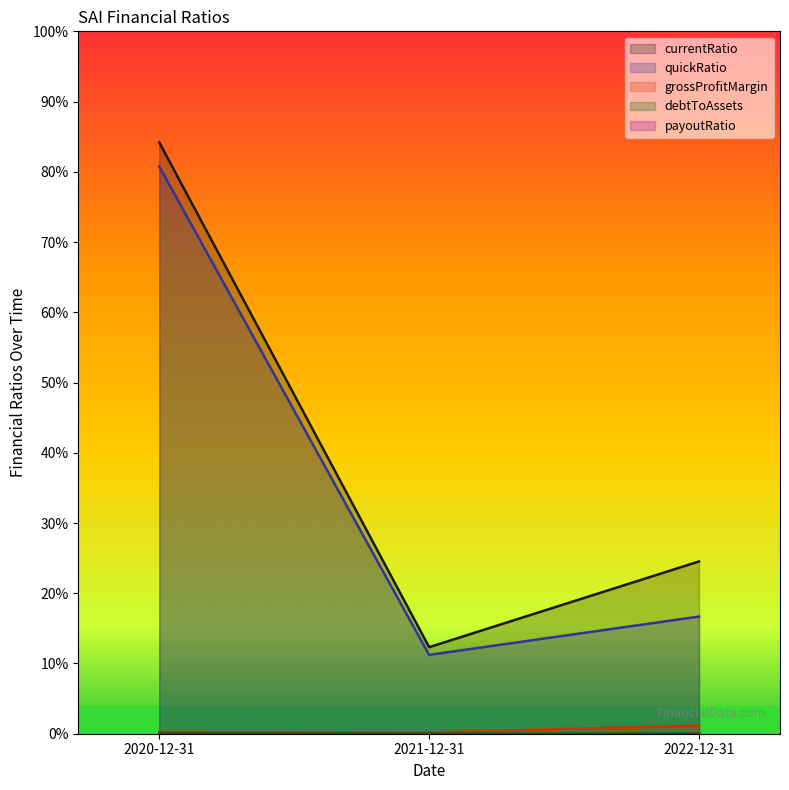

True or false: currentRatio has a value of 9.8 at 2022-12-31.

True